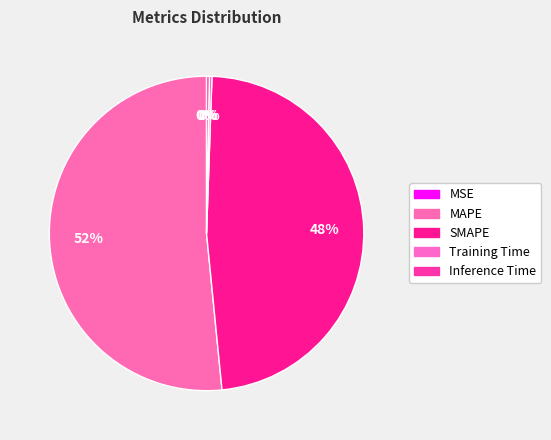

To the nearest percent, what is the difference between the Training Time and SMAPE slice percentages?

48%